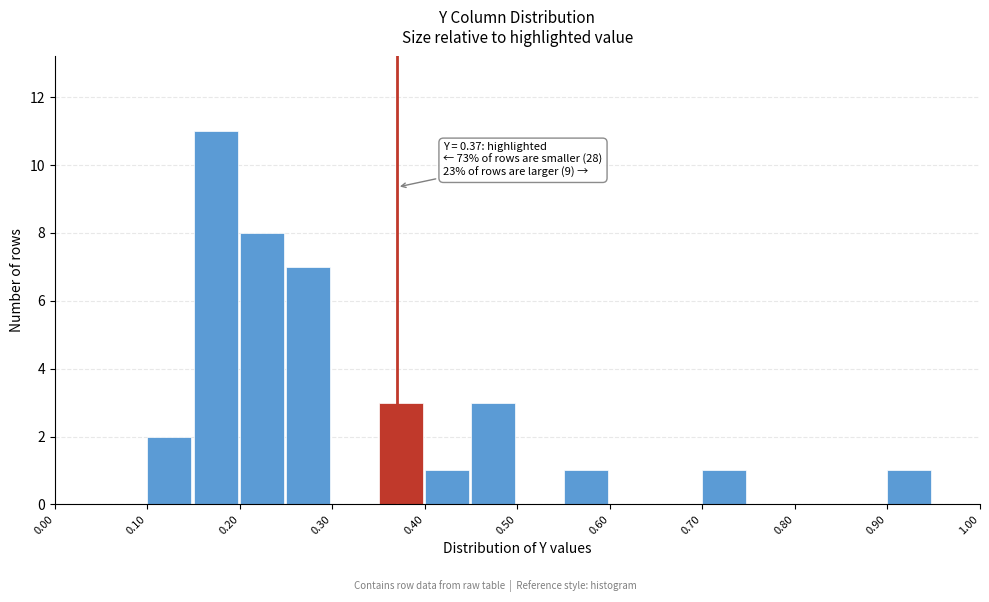

Over which range of the x-axis is the bar tallest?

0.15 to 0.20